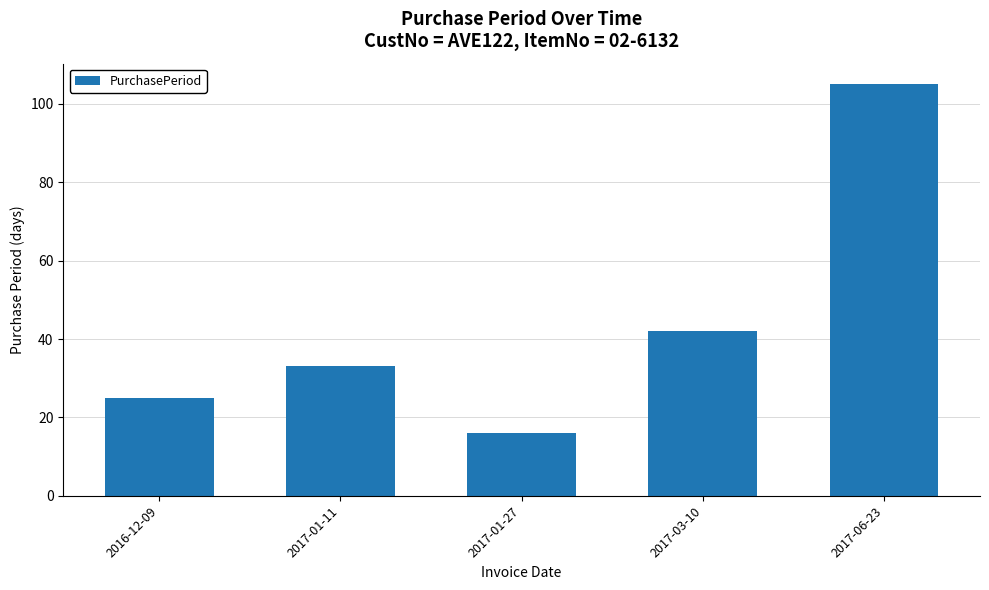

The value at 2017-01-27 is 16. True or false?

True